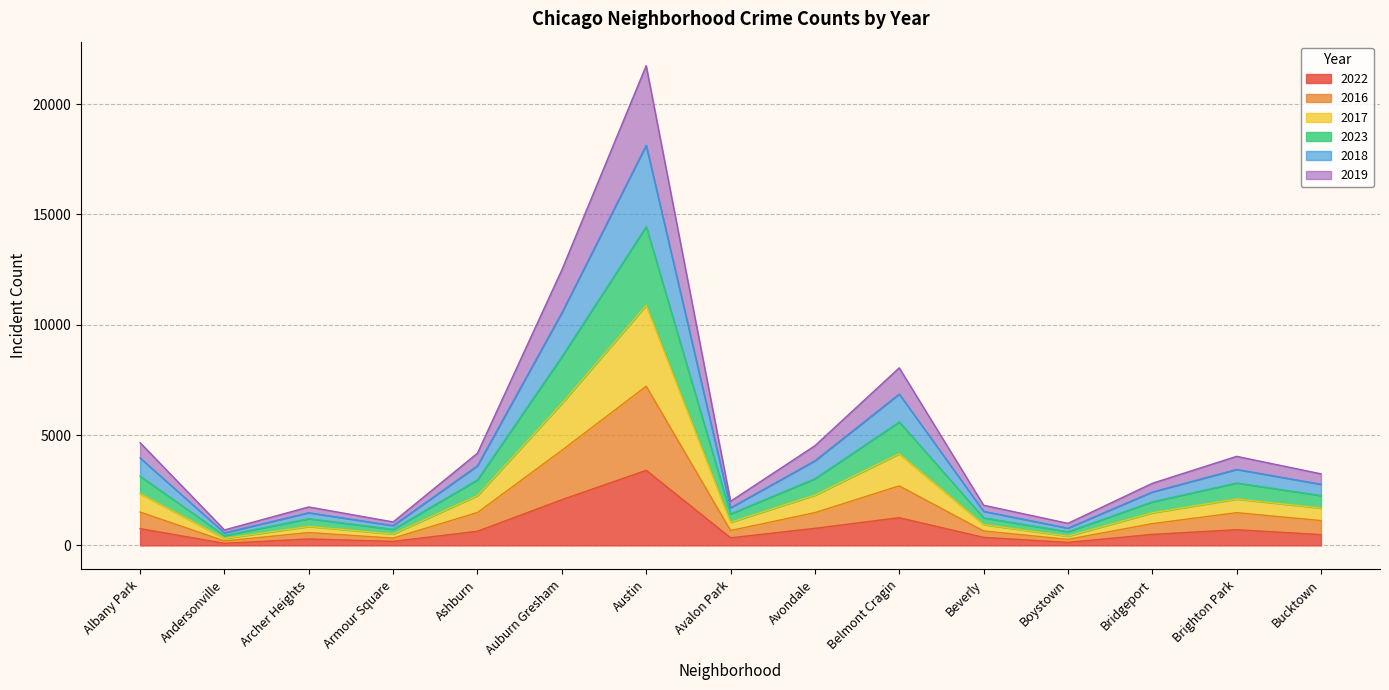

How many lines are shown in the chart?

6